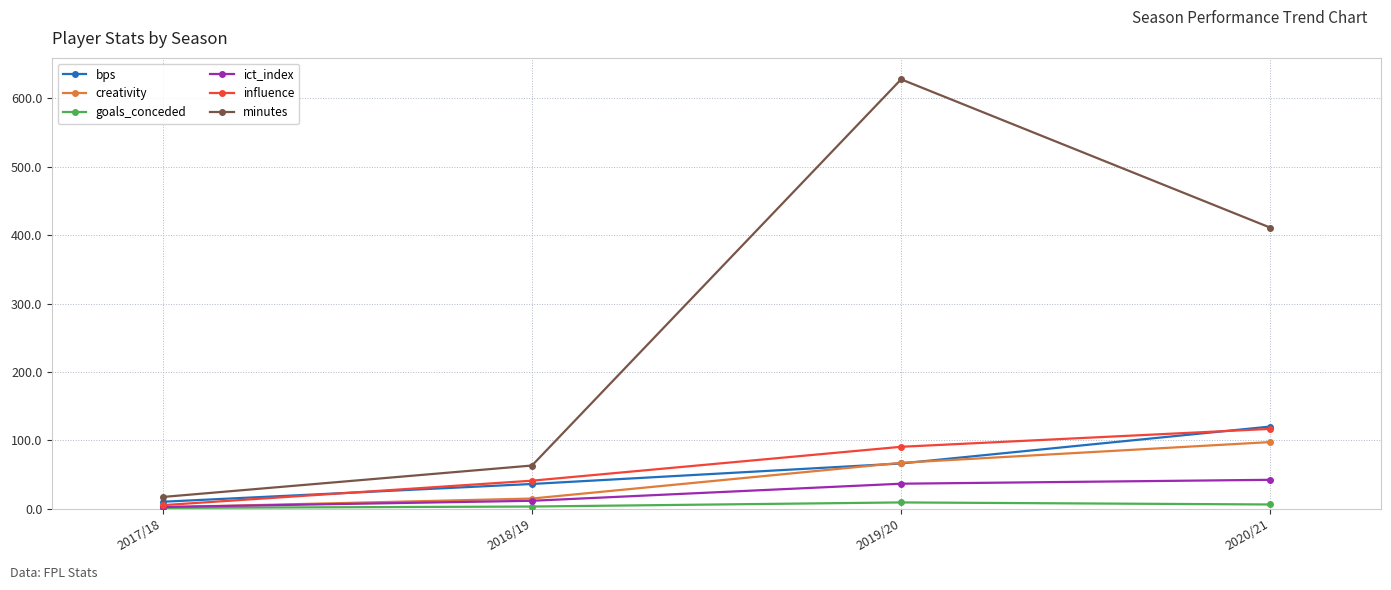

What is the spread (max minus min) of values at 2020/21?

405.0